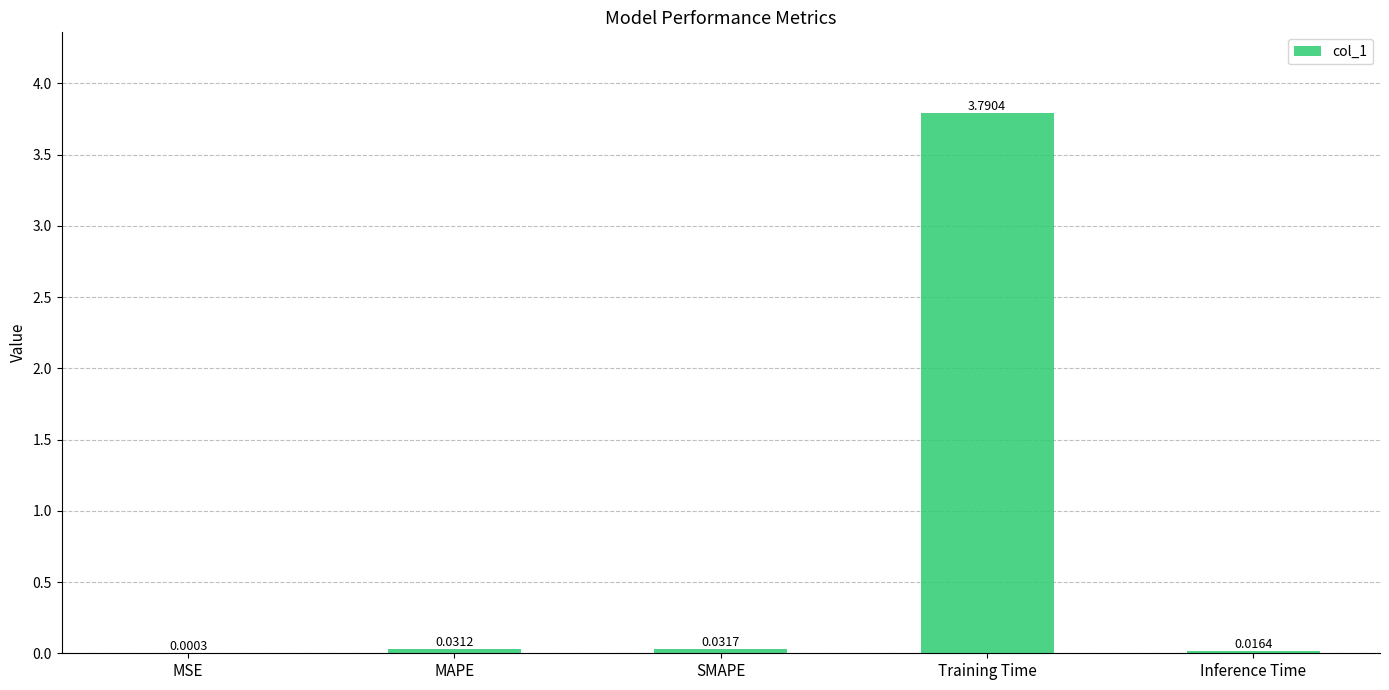

Does the chart contain stacked bars?

No